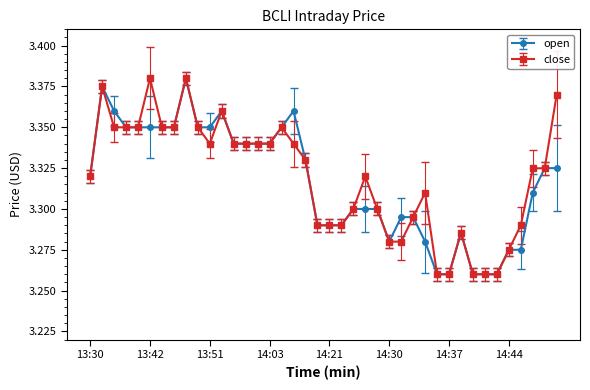

How many series are shown in this chart?

2